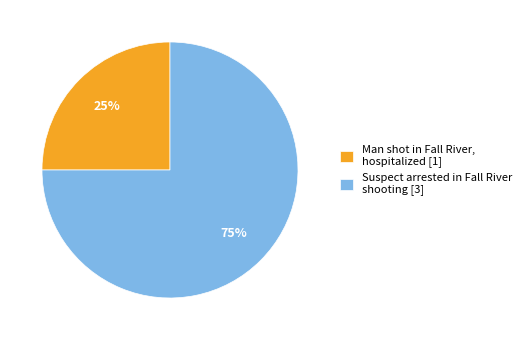

To the nearest percent, what is the average slice percentage?

50%